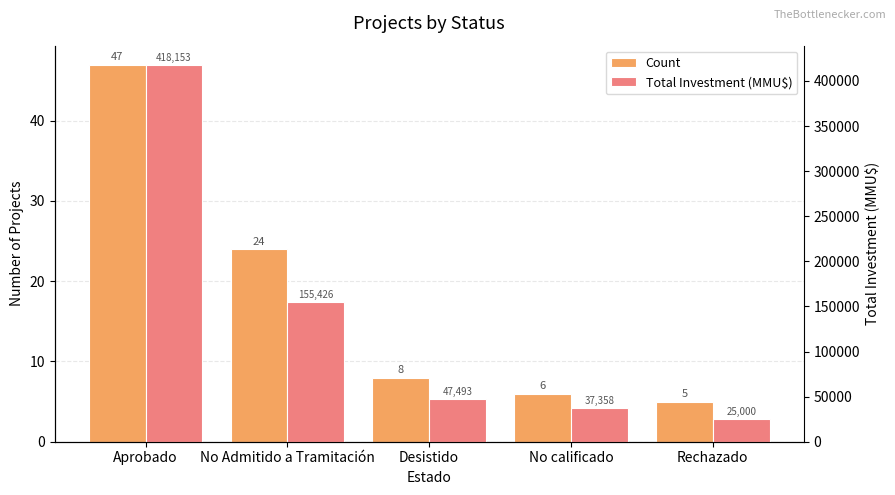

At which category is the sum across all series the highest?

Aprobado